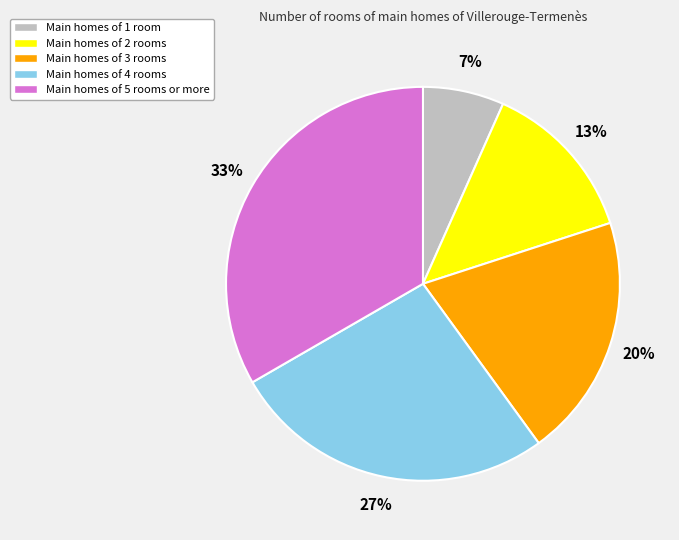

To the nearest percent, what is the average slice percentage?

20%